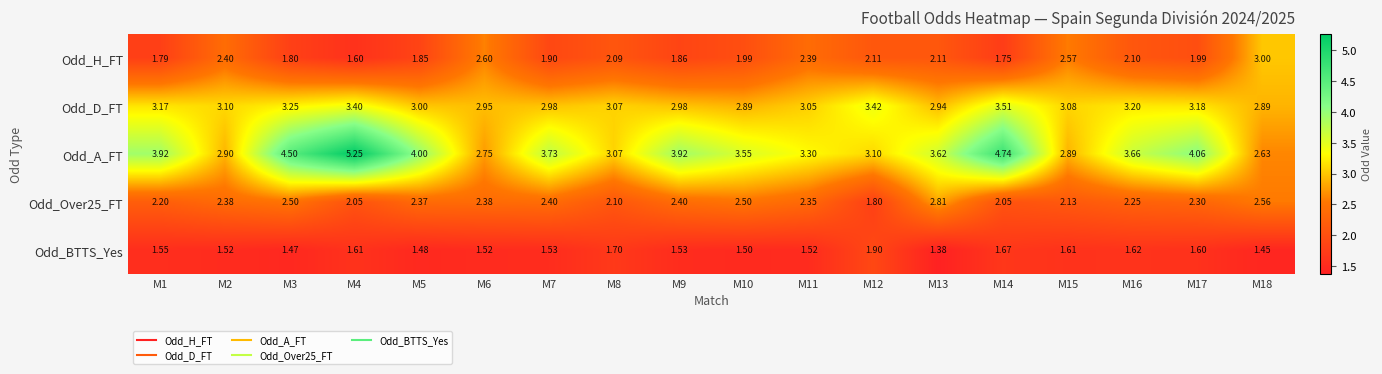

Between M16 and M17, which series saw the biggest shift?

Odd_A_FT